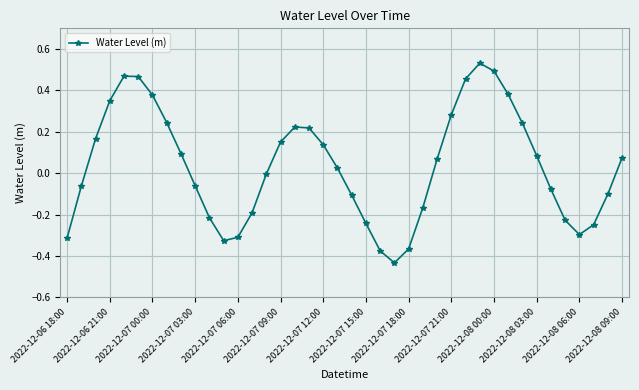

What is the difference between the maximum and minimum values?

1.0